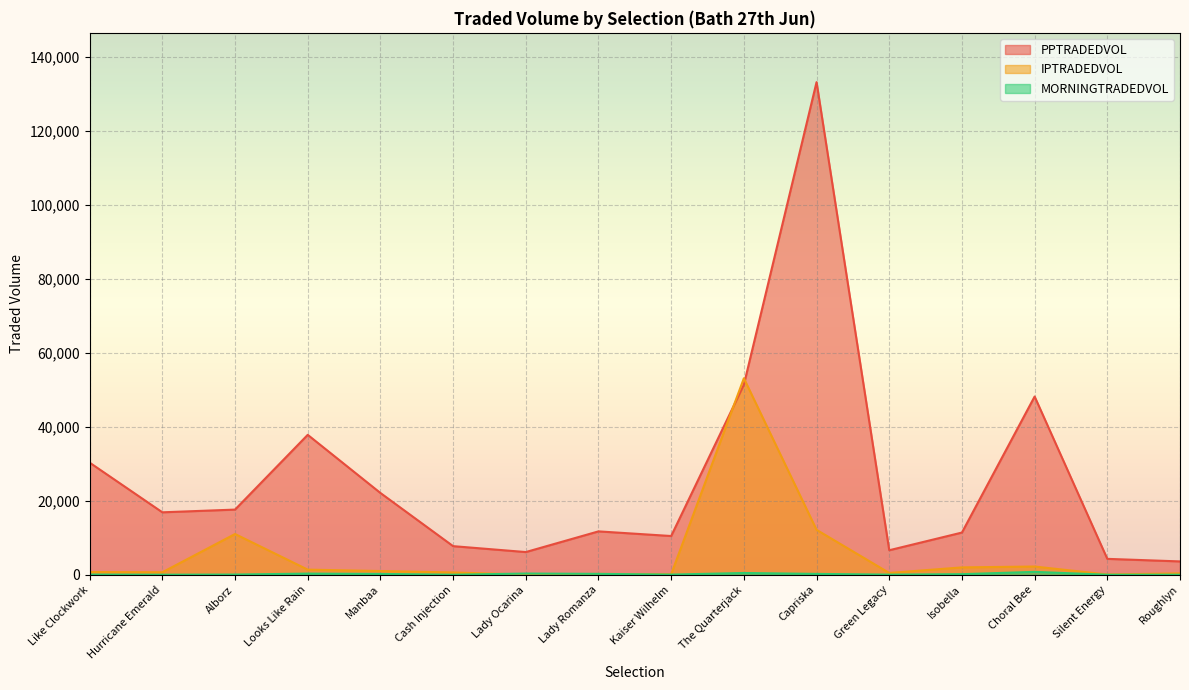

What is the maximum value shown in the chart?

133100.1